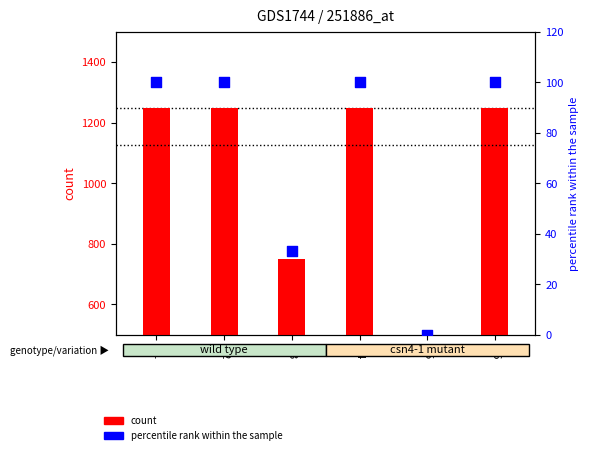

What is the total value across all series at O4?

1350